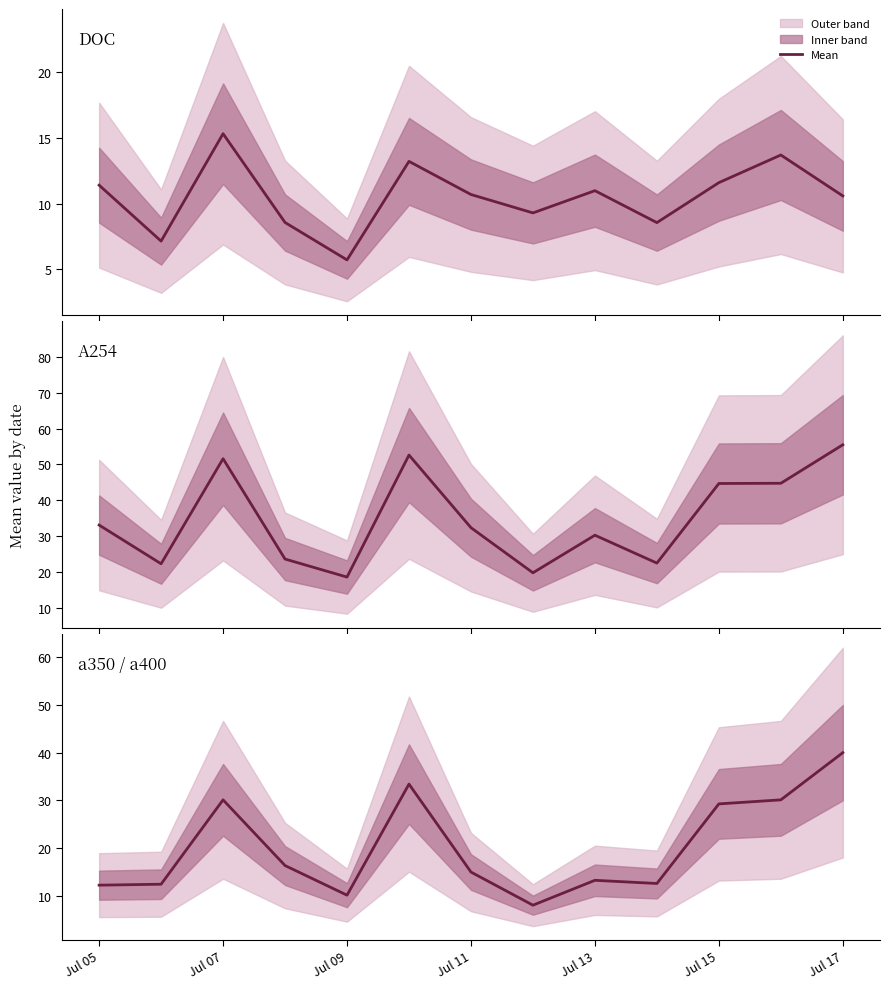

Which series has the widest spread of values?

A254